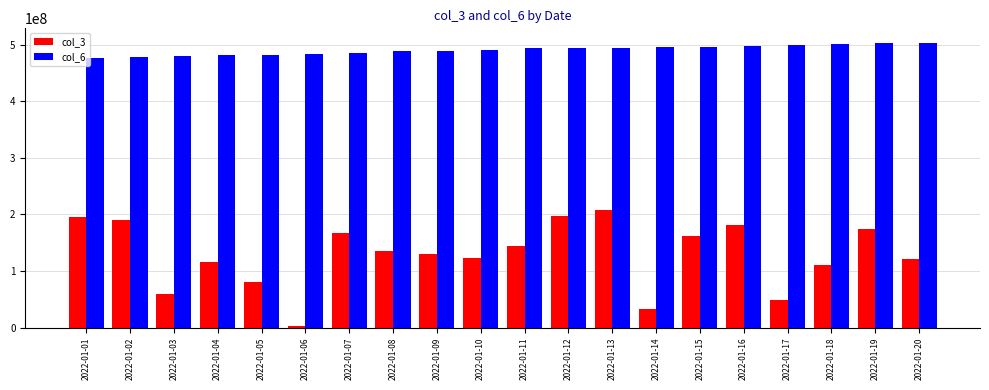

Count the number of categories in the chart.

20